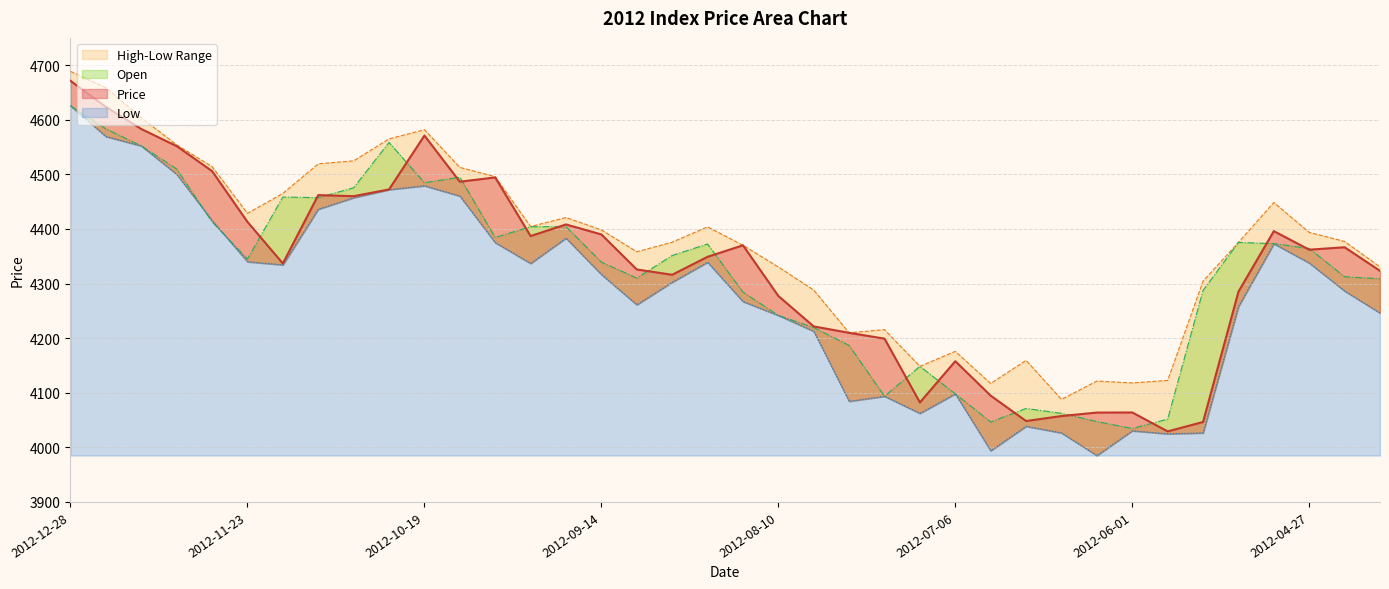

The value of Open at 2012-07-20 is 5886.7. True or false?

False